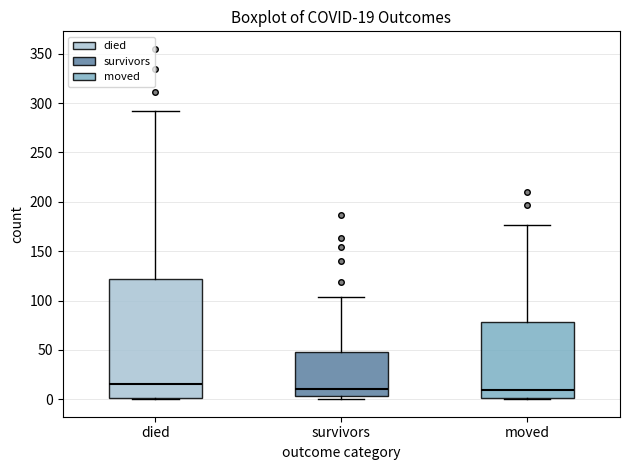

Which box's median line is the highest?

died